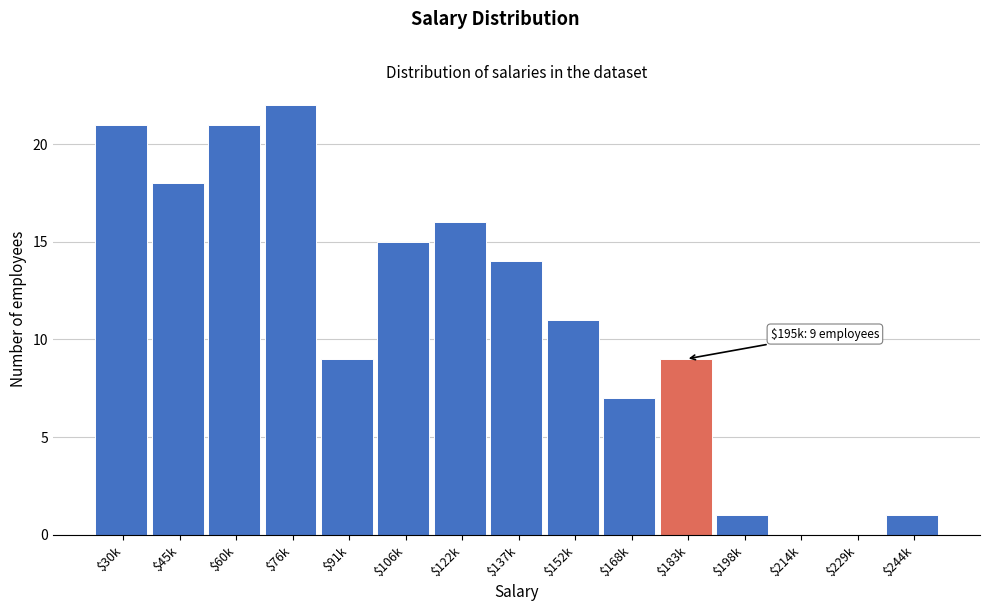

What is the approximate value at $152k?

11